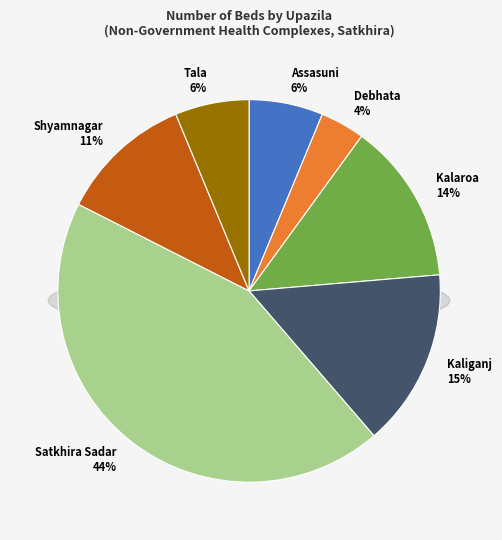

Which category has the biggest portion of the pie?

Satkhira Sadar